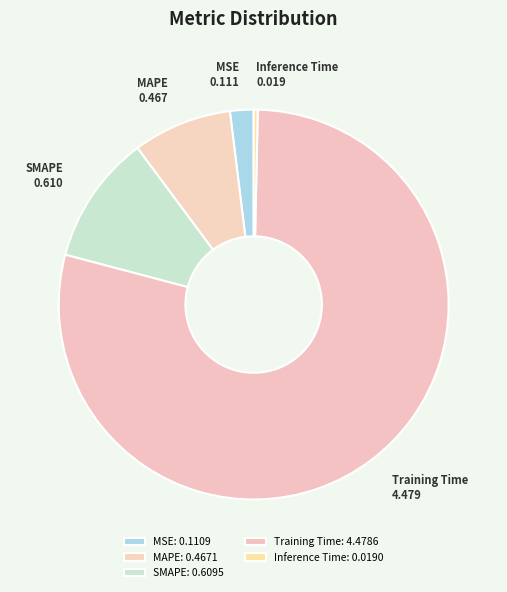

Between SMAPE and MAPE, which is larger?

SMAPE